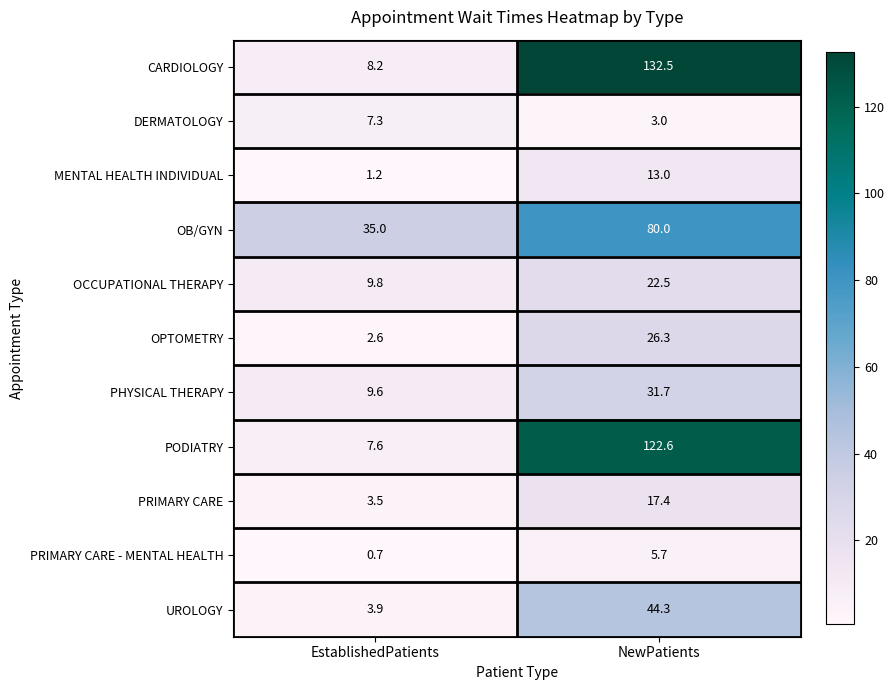

Read the OCCUPATIONAL THERAPY value at EstablishedPatients.

9.8